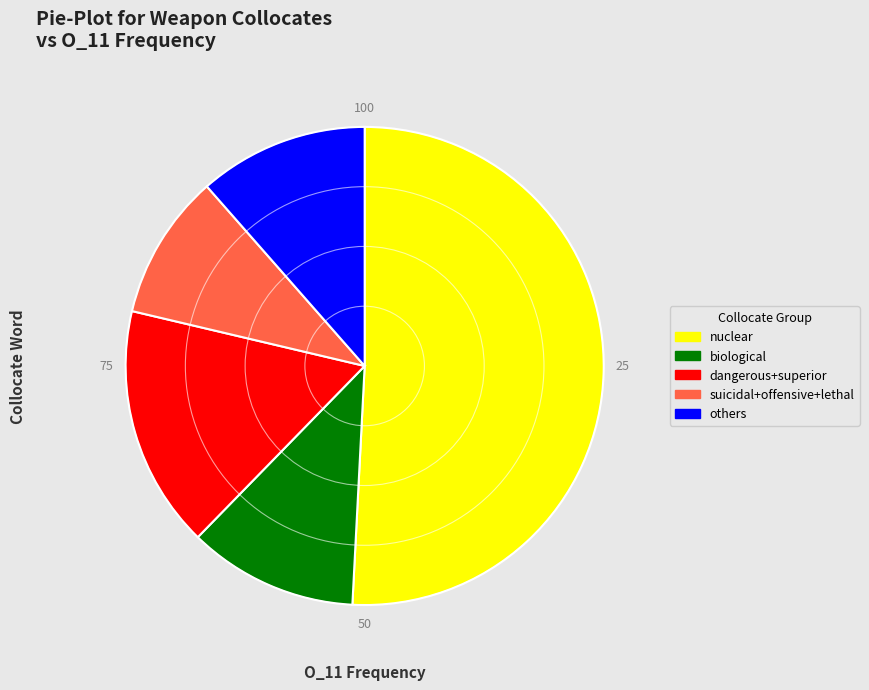

Is there a majority slice in this chart?

Yes